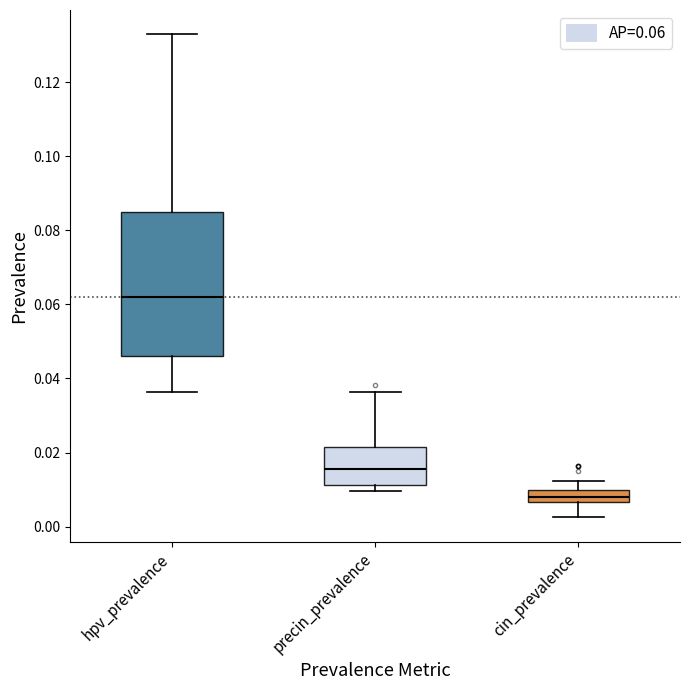

Which box's median line is the highest?

hpv_prevalence